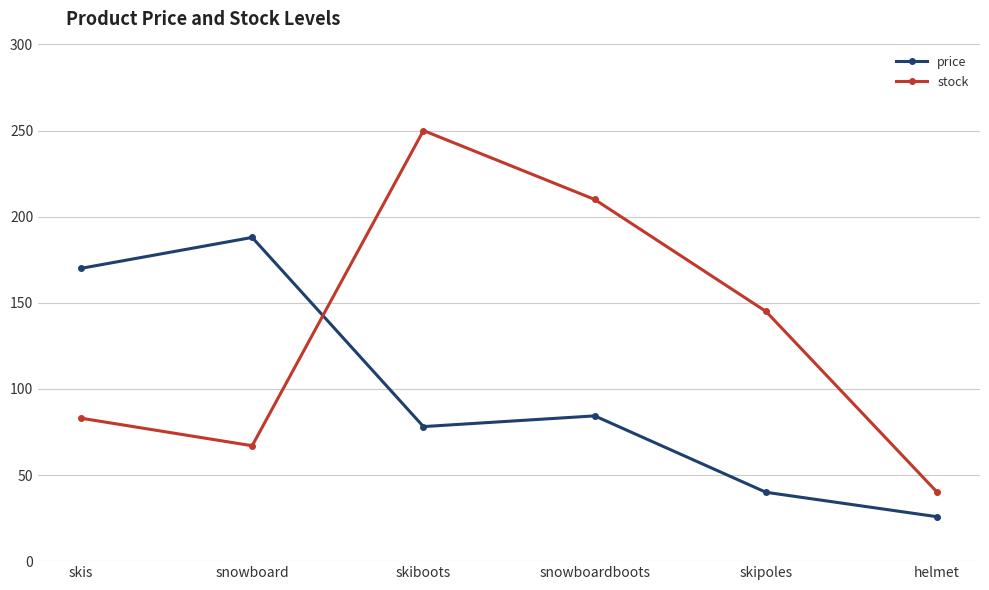

Where does the stock series first go above 145?

skiboots